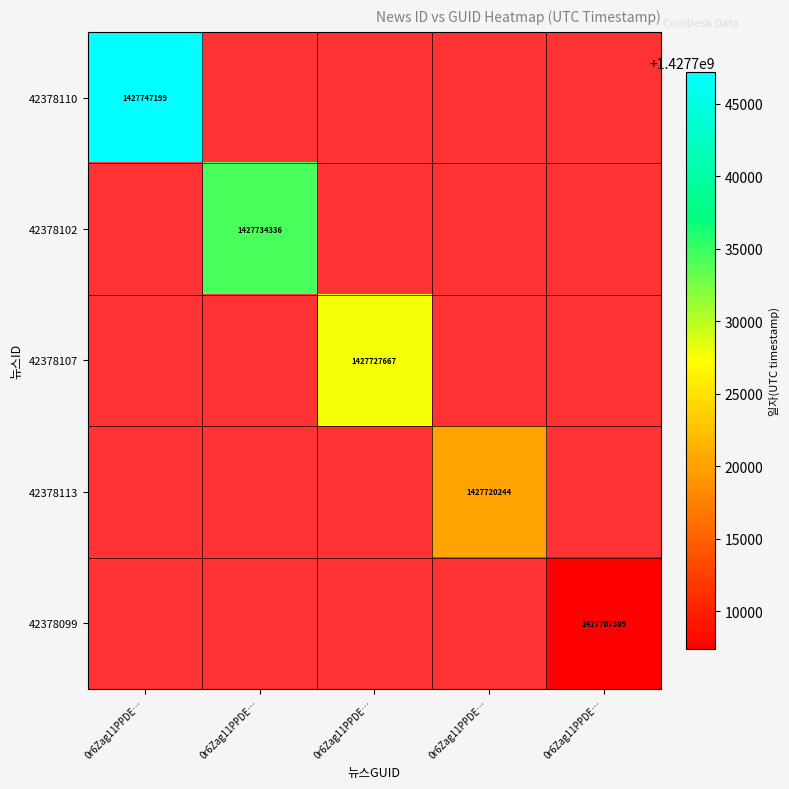

What is the spread (max minus min) of values at 0r6Zag11PPDE…?

1427747199